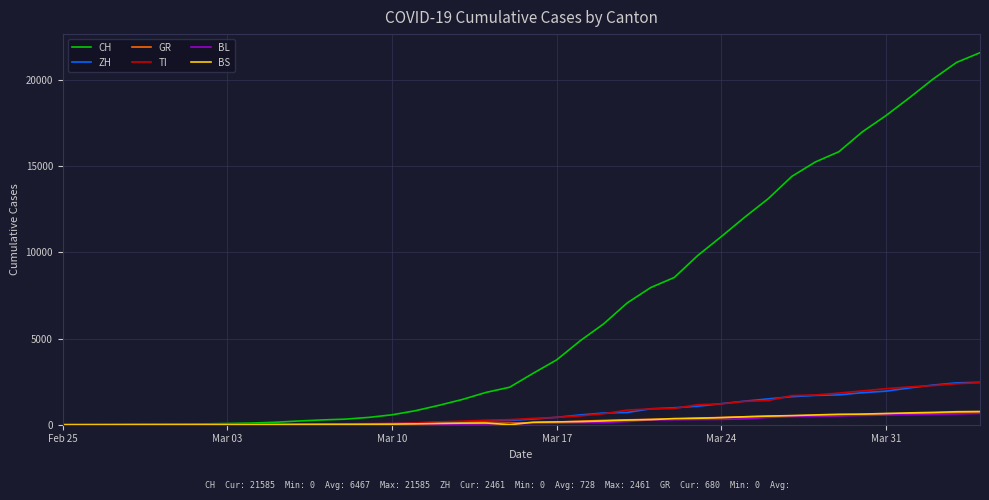

How many lines are shown in the chart?

6